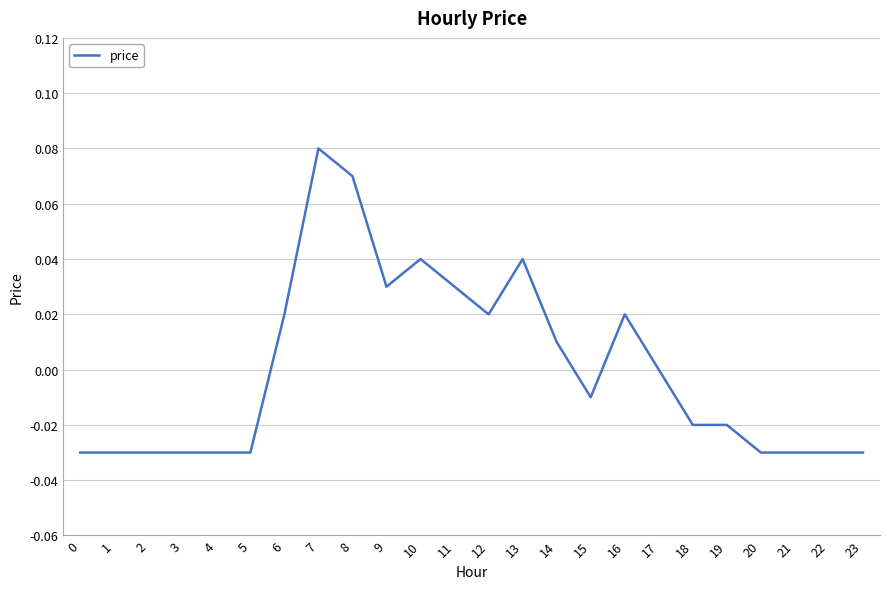

The value at 13 is 0.0. True or false?

True